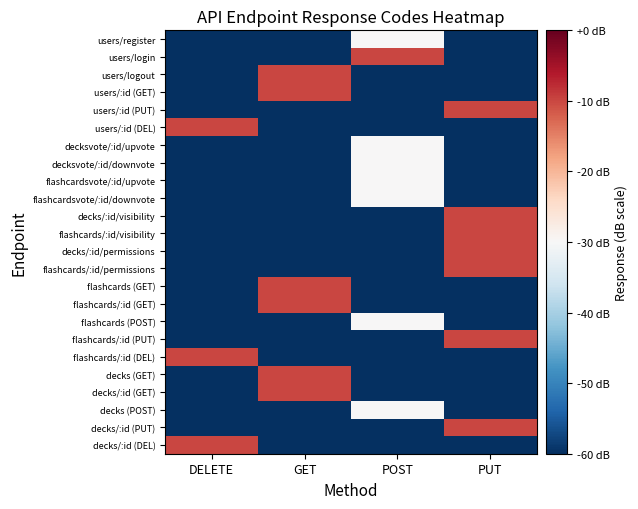

Reading right to left, extract all data points from this chart.

users/register: PUT=-60	POST=-30	GET=-60	DELETE=-60
users/login: PUT=-60	POST=-10	GET=-60	DELETE=-60
users/logout: PUT=-60	POST=-60	GET=-10	DELETE=-60
users/:id (GET): PUT=-60	POST=-60	GET=-10	DELETE=-60
users/:id (PUT): PUT=-10	POST=-60	GET=-60	DELETE=-60
users/:id (DEL): PUT=-60	POST=-60	GET=-60	DELETE=-10
decksvote/:id/upvote: PUT=-60	POST=-30	GET=-60	DELETE=-60
decksvote/:id/downvote: PUT=-60	POST=-30	GET=-60	DELETE=-60
flashcardsvote/:id/upvote: PUT=-60	POST=-30	GET=-60	DELETE=-60
flashcardsvote/:id/downvote: PUT=-60	POST=-30	GET=-60	DELETE=-60
decks/:id/visibility: PUT=-10	POST=-60	GET=-60	DELETE=-60
flashcards/:id/visibility: PUT=-10	POST=-60	GET=-60	DELETE=-60
decks/:id/permissions: PUT=-10	POST=-60	GET=-60	DELETE=-60
flashcards/:id/permissions: PUT=-10	POST=-60	GET=-60	DELETE=-60
flashcards (GET): PUT=-60	POST=-60	GET=-10	DELETE=-60
flashcards/:id (GET): PUT=-60	POST=-60	GET=-10	DELETE=-60
flashcards (POST): PUT=-60	POST=-30	GET=-60	DELETE=-60
flashcards/:id (PUT): PUT=-10	POST=-60	GET=-60	DELETE=-60
flashcards/:id (DEL): PUT=-60	POST=-60	GET=-60	DELETE=-10
decks (GET): PUT=-60	POST=-60	GET=-10	DELETE=-60
decks/:id (GET): PUT=-60	POST=-60	GET=-10	DELETE=-60
decks (POST): PUT=-60	POST=-30	GET=-60	DELETE=-60
decks/:id (PUT): PUT=-10	POST=-60	GET=-60	DELETE=-60
decks/:id (DEL): PUT=-60	POST=-60	GET=-60	DELETE=-10